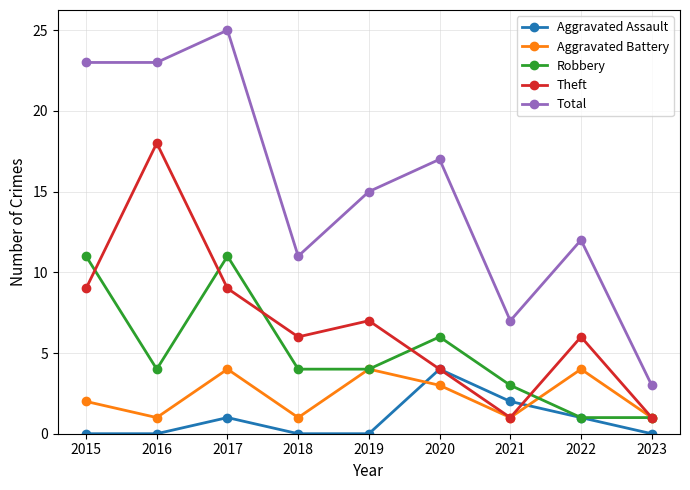

What is the maximum value shown in the chart?

25